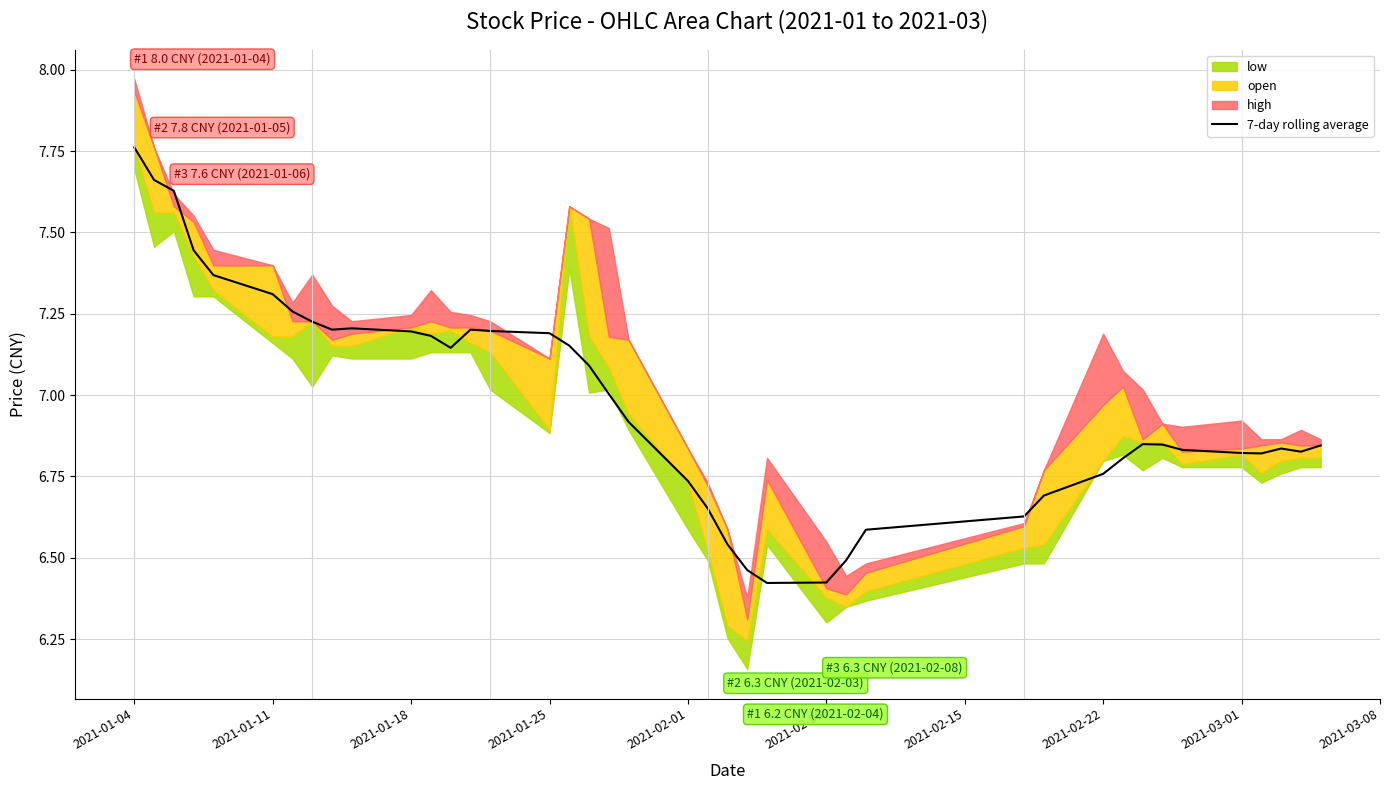

How many lines are shown in the chart?

1